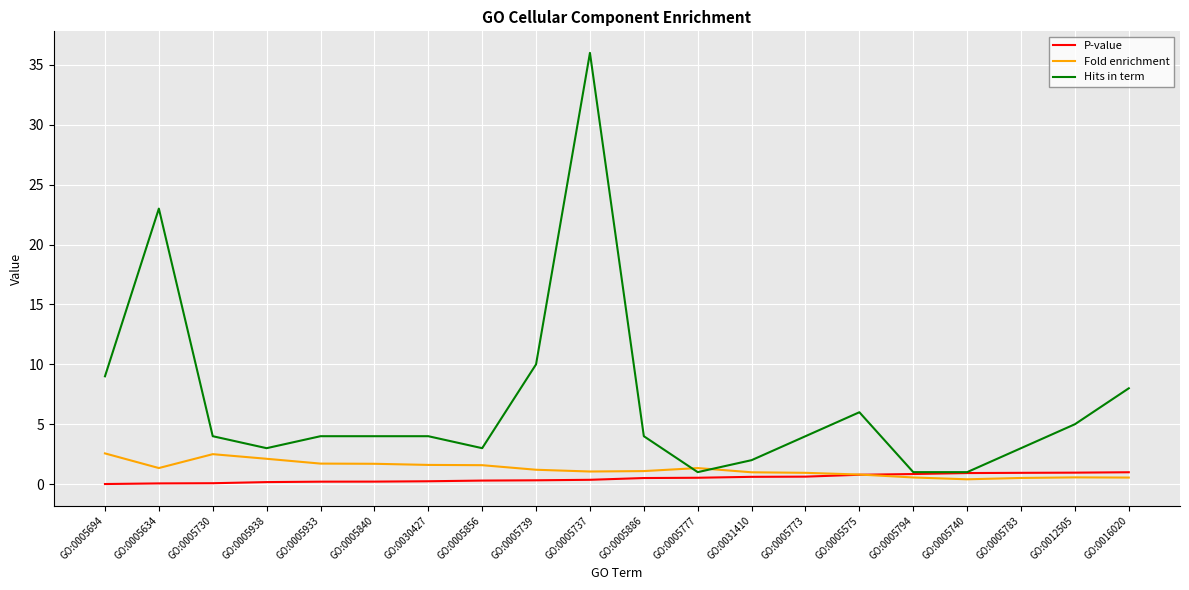

How many lines are shown in the chart?

3